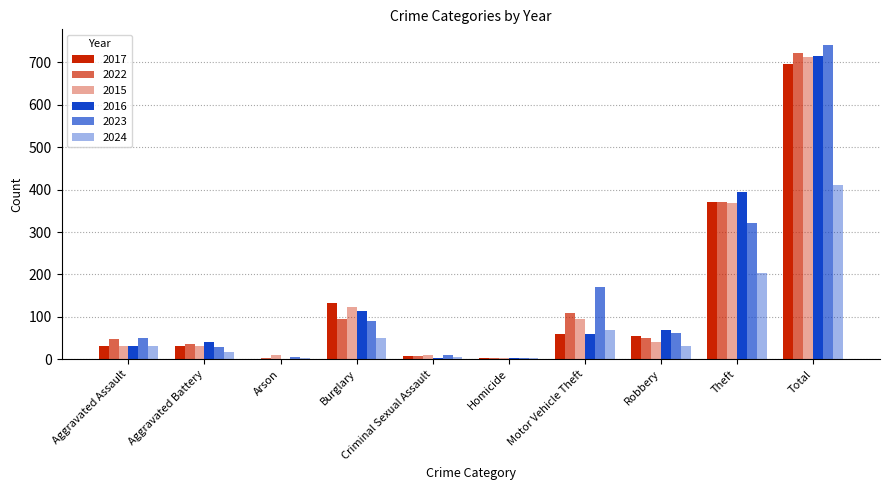

The value of 2017 at Theft is 372. True or false?

True